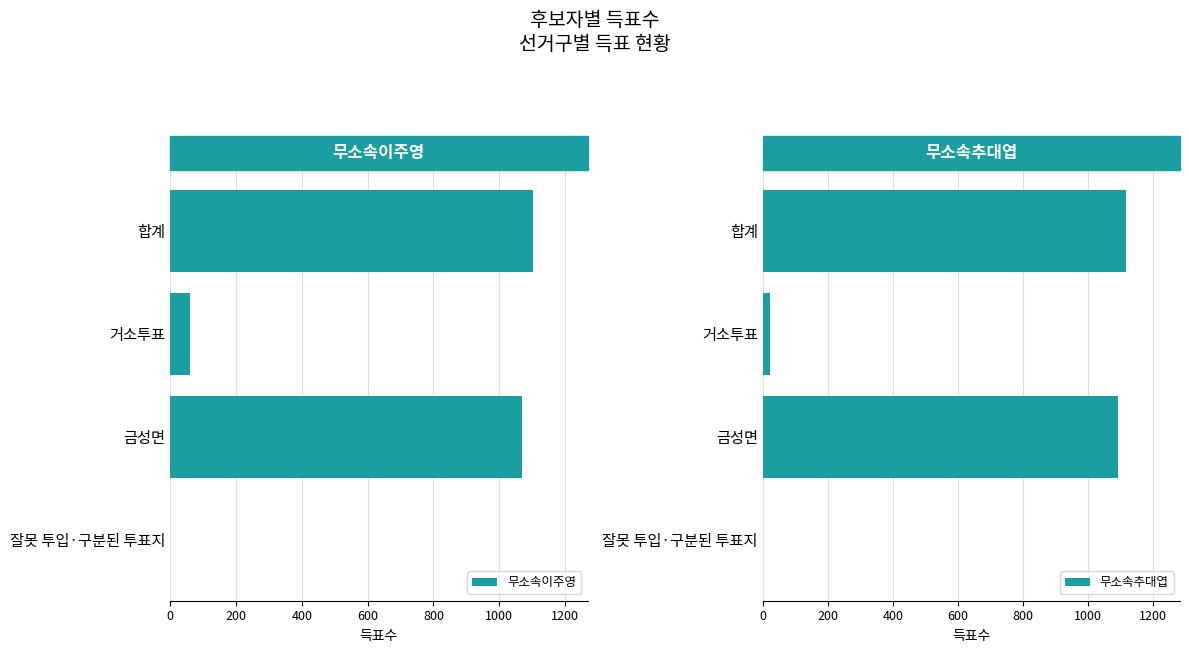

Rank the series by their maximum value, from highest to lowest.

무소속추대엽, 무소속이주영